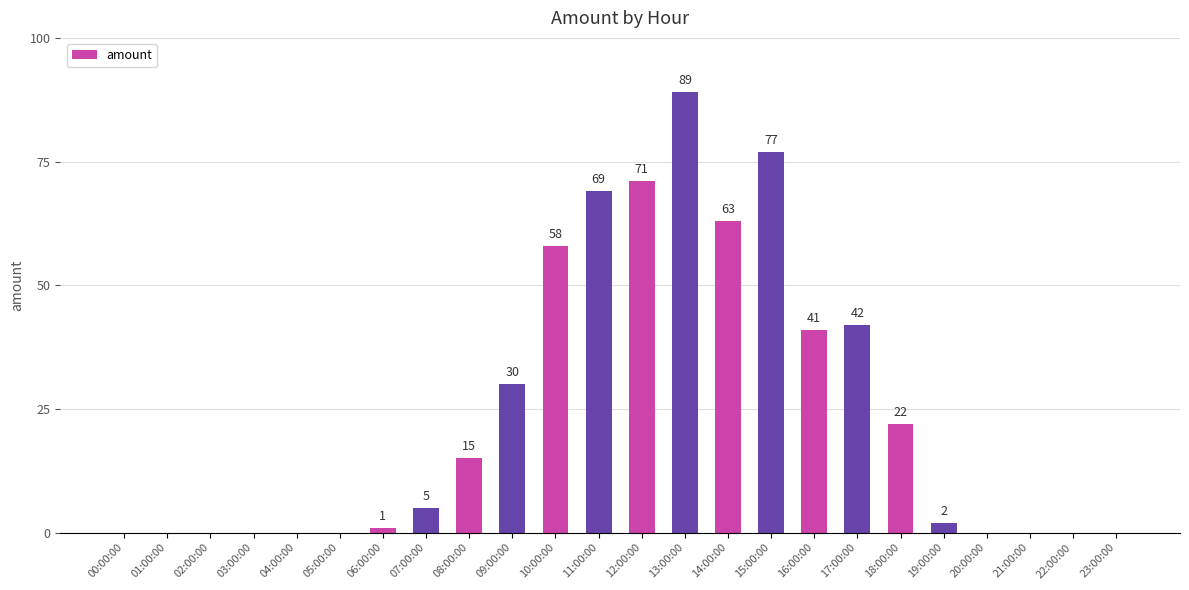

Count the number of categories in the chart.

24